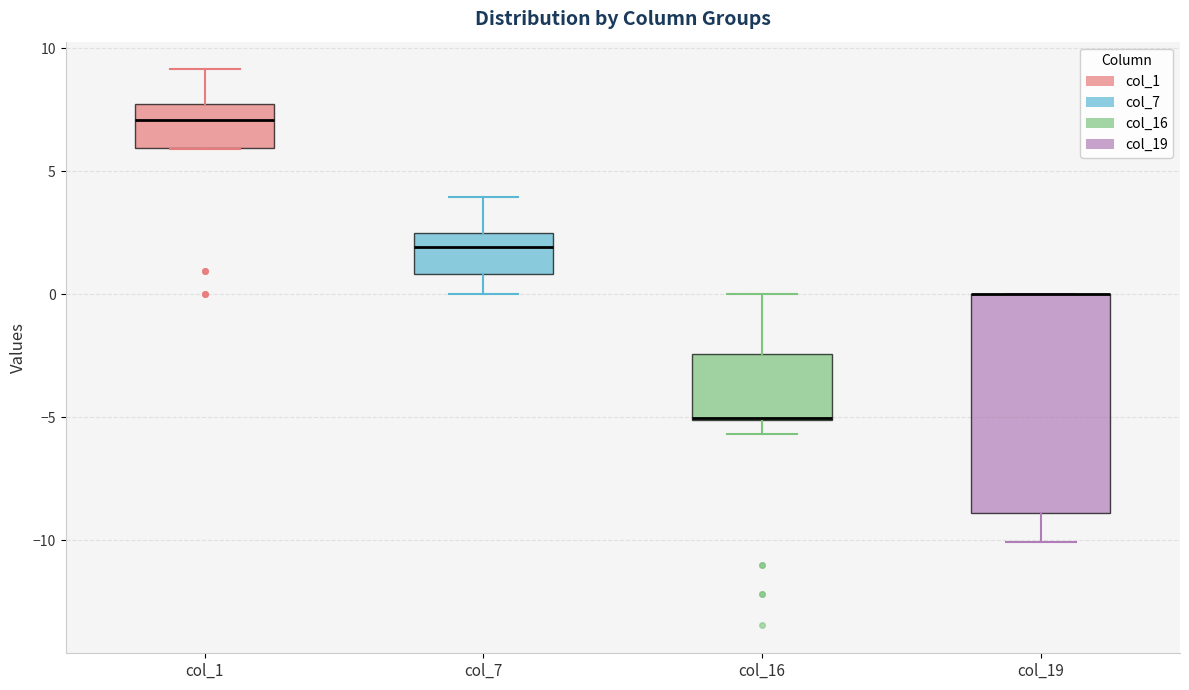

Where is the lower edge of the box for col_16 on the y-axis? The values are not printed on the chart, so give them approximately, as read against the axis.

-5.0